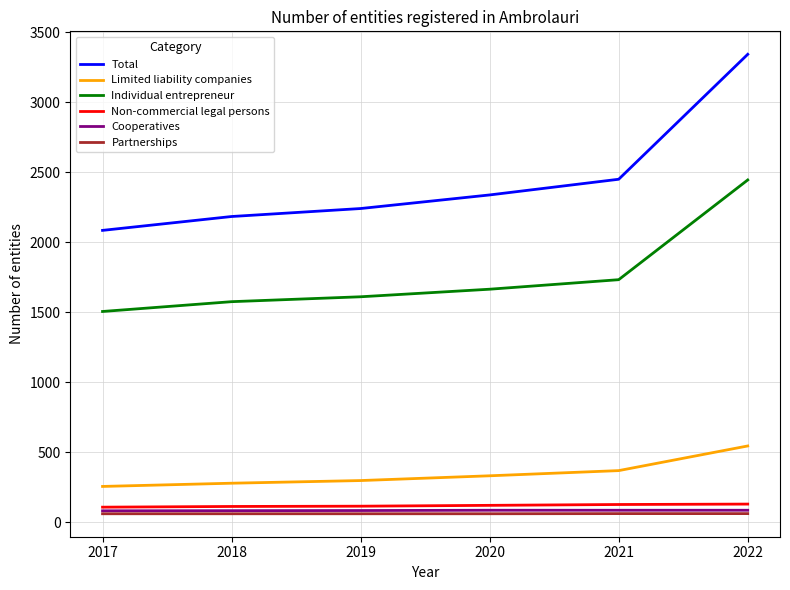

What is the highest value of the Cooperatives series?

87